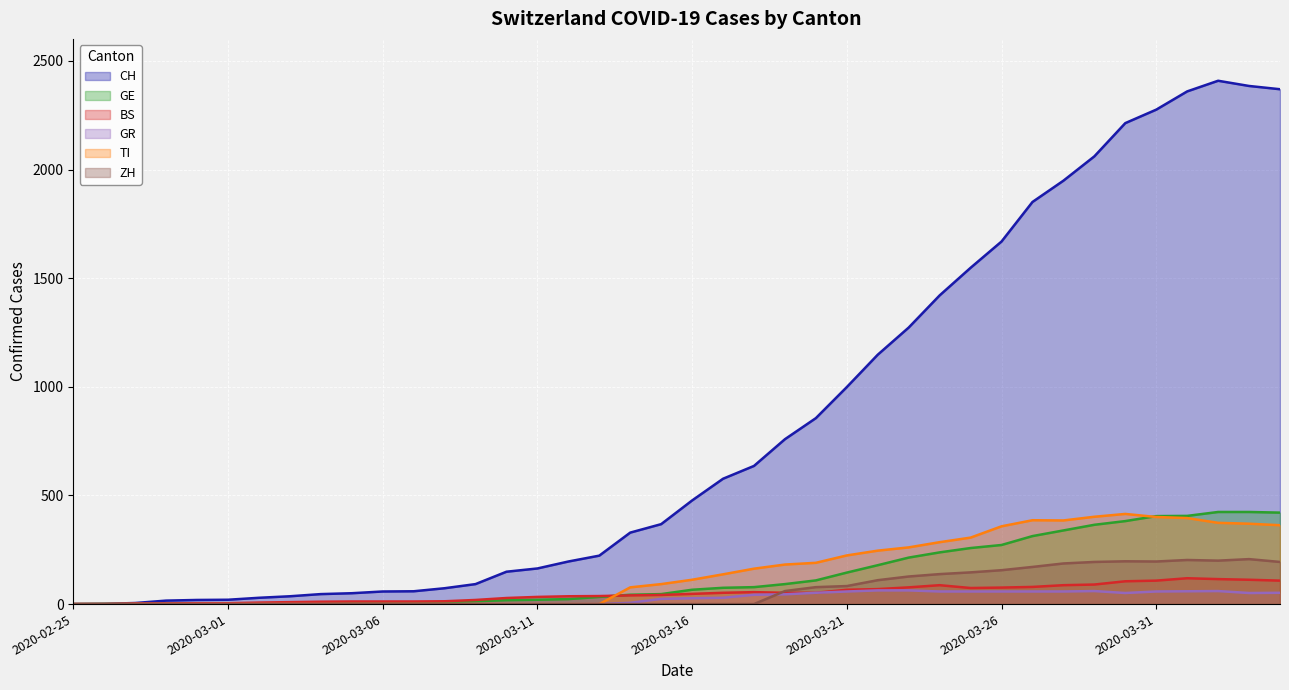

How many series are shown in this chart?

6